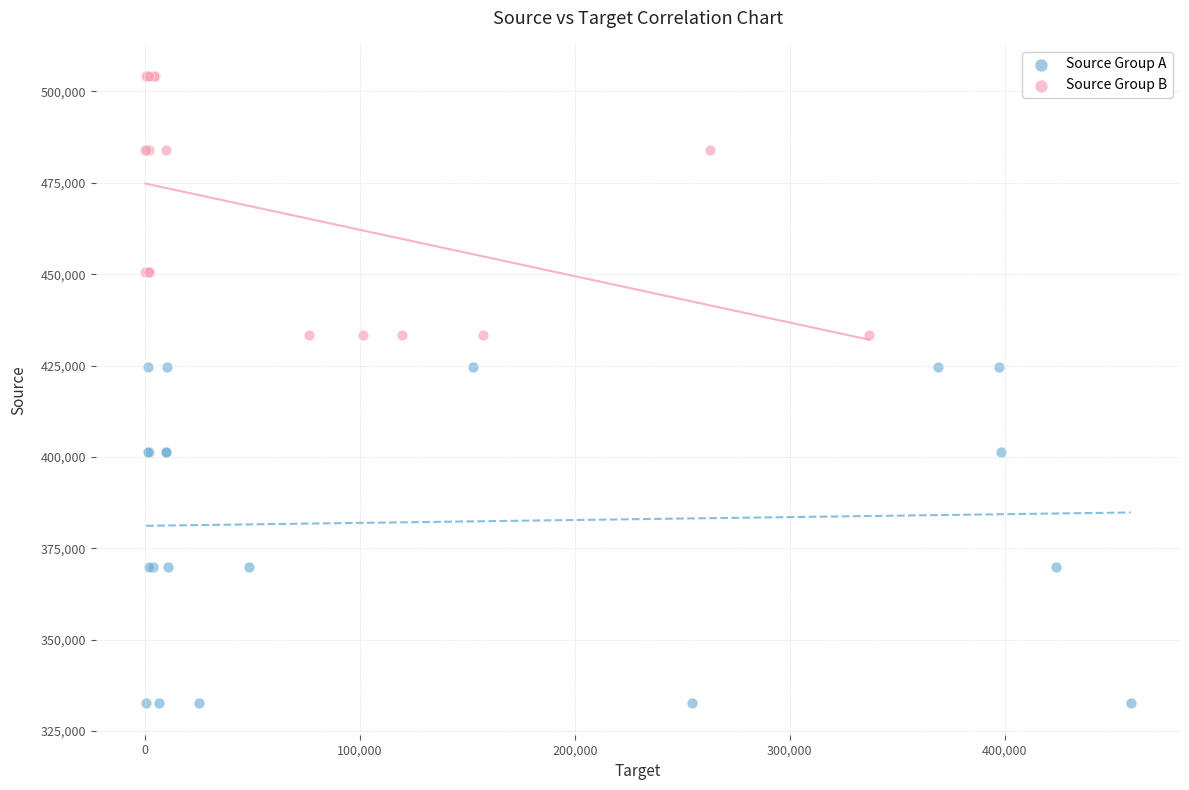

Which series has the widest spread of Y values?

Source Group A